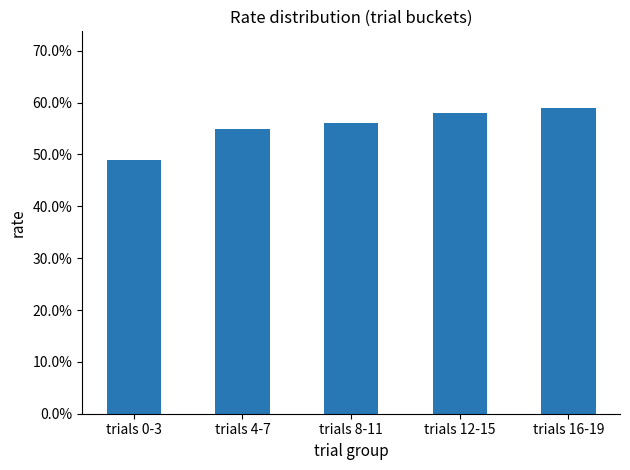

Rank the categories by value from lowest to highest.

trials 0-3, trials 4-7, trials 8-11, trials 12-15, trials 16-19